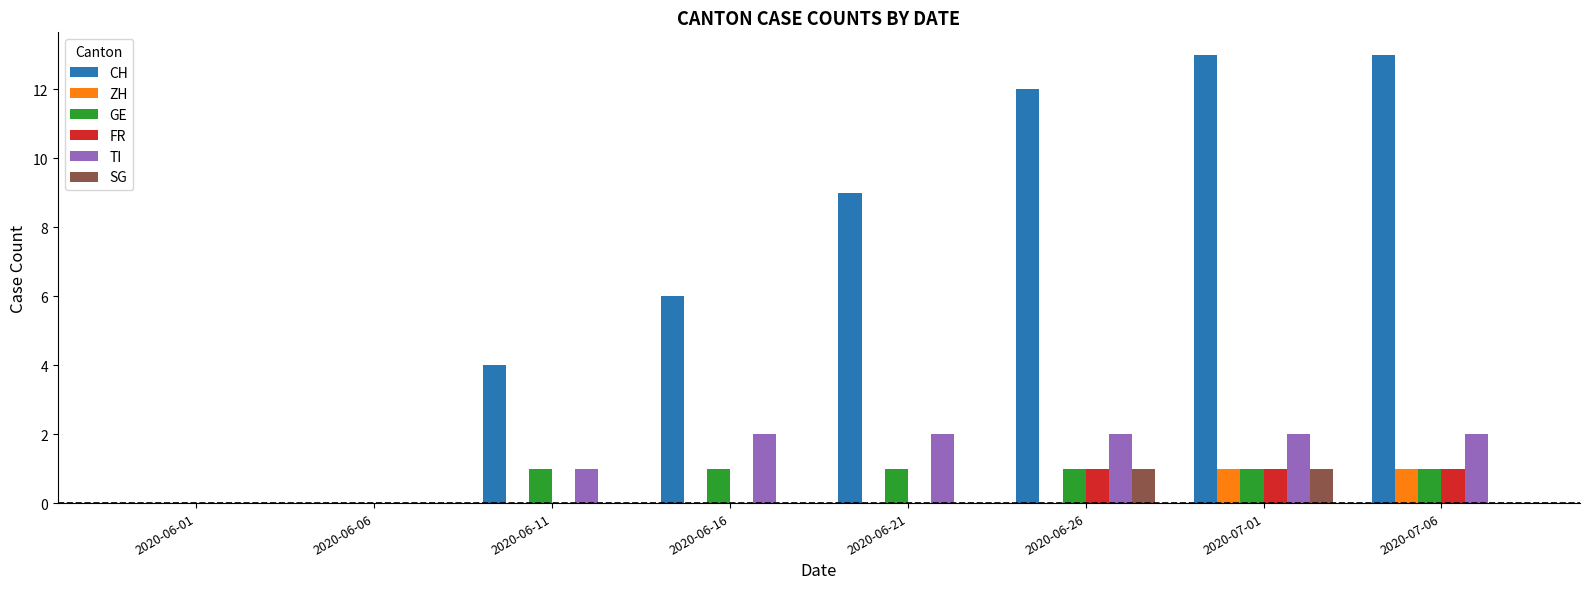

Reading left to right, list all the values displayed in this chart.

CH: 0	0	4	6	9	12	13	13
ZH: 0	0	0	0	0	0	1	1
GE: 0	0	1	1	1	1	1	1
FR: 0	0	0	0	0	1	1	1
TI: 0	0	1	2	2	2	2	2
SG: 0	0	0	0	0	1	1	0